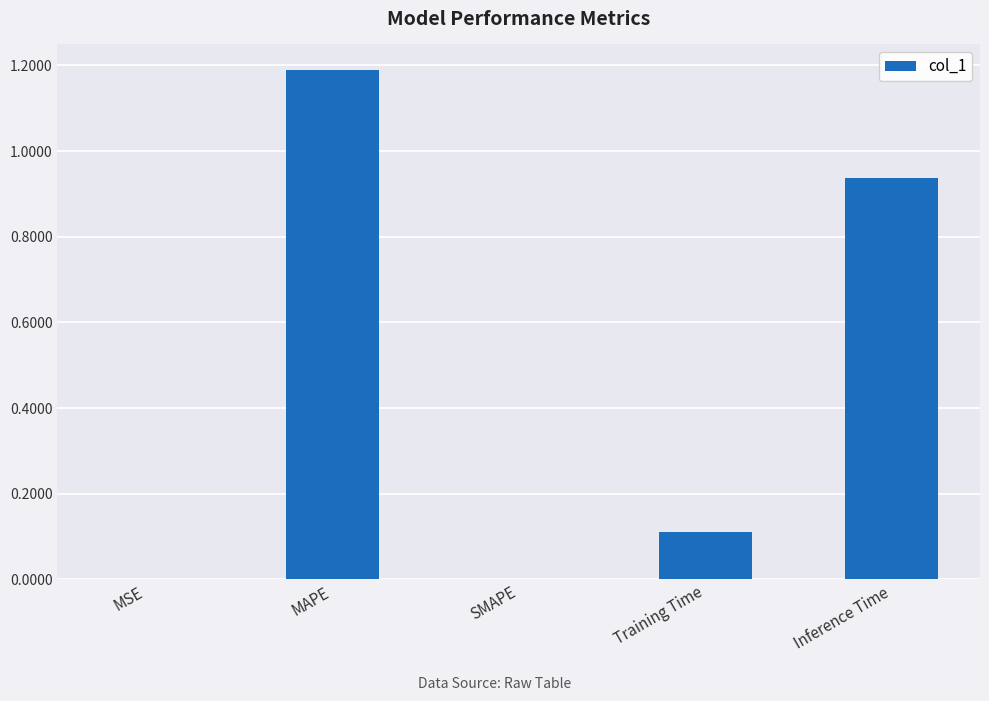

Which category has the highest value across all series?

MAPE